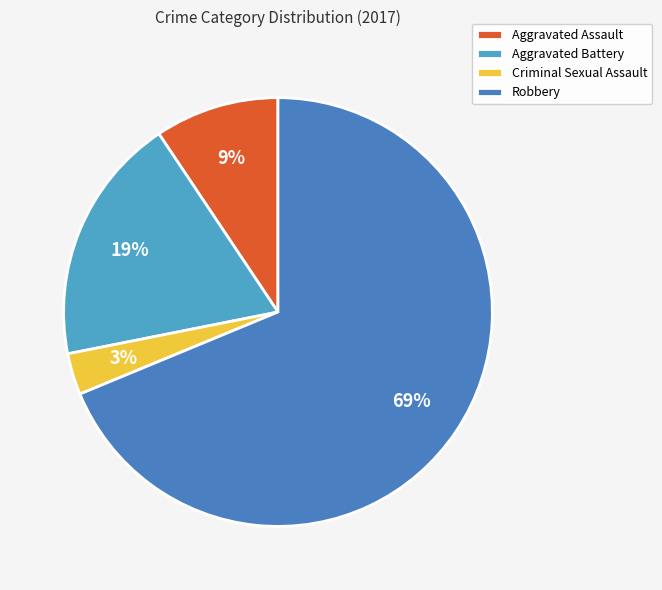

Does any single category account for the majority?

Yes